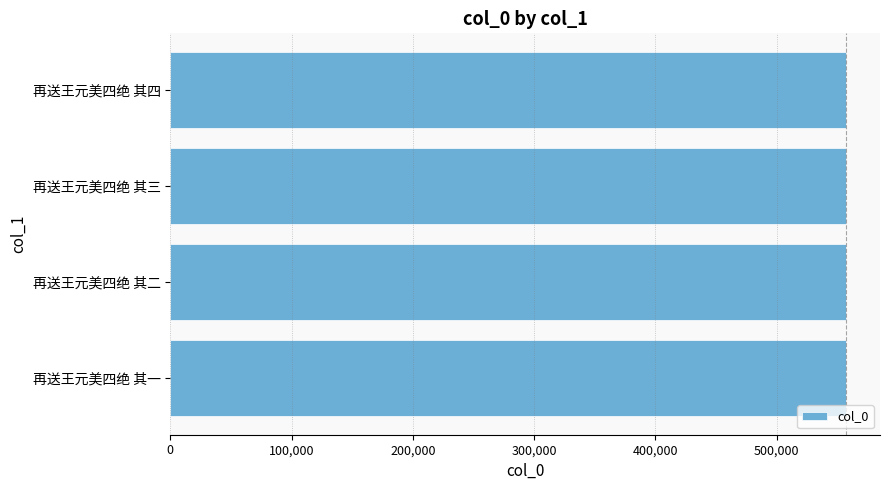

What is the average value?

557284